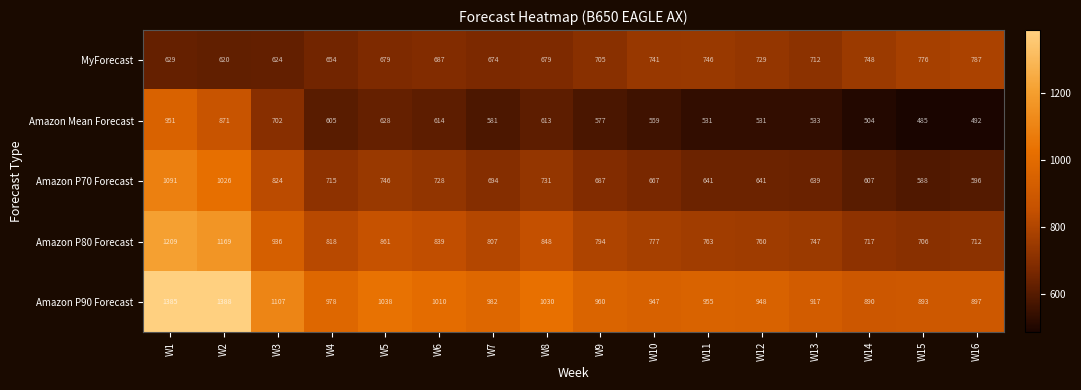

At how many categories does at least one series exceed 994?

6